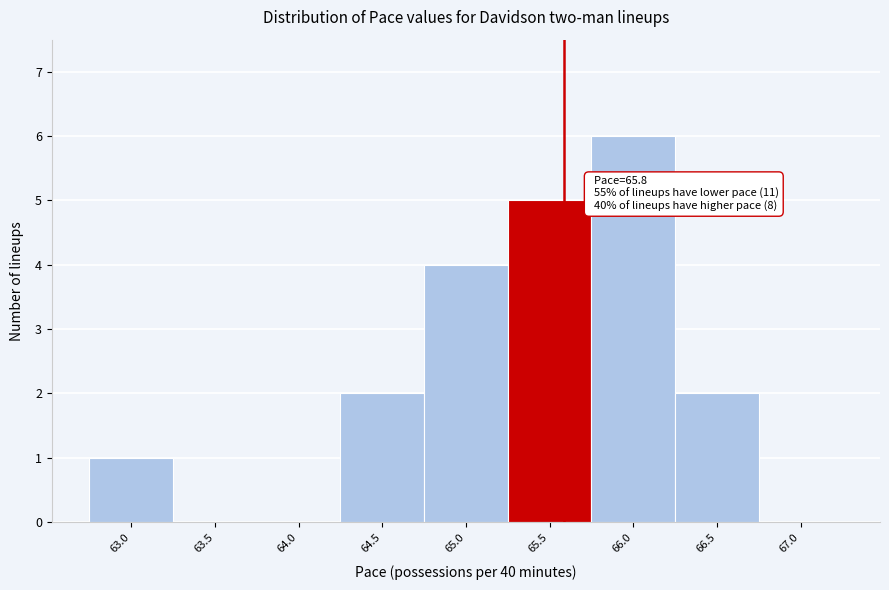

Reading left to right, list all the values displayed in this chart.

63.0=1	63.5=0	64.0=0	64.5=2	65.0=4	65.5=5	66.0=6	66.5=2	67.0=0